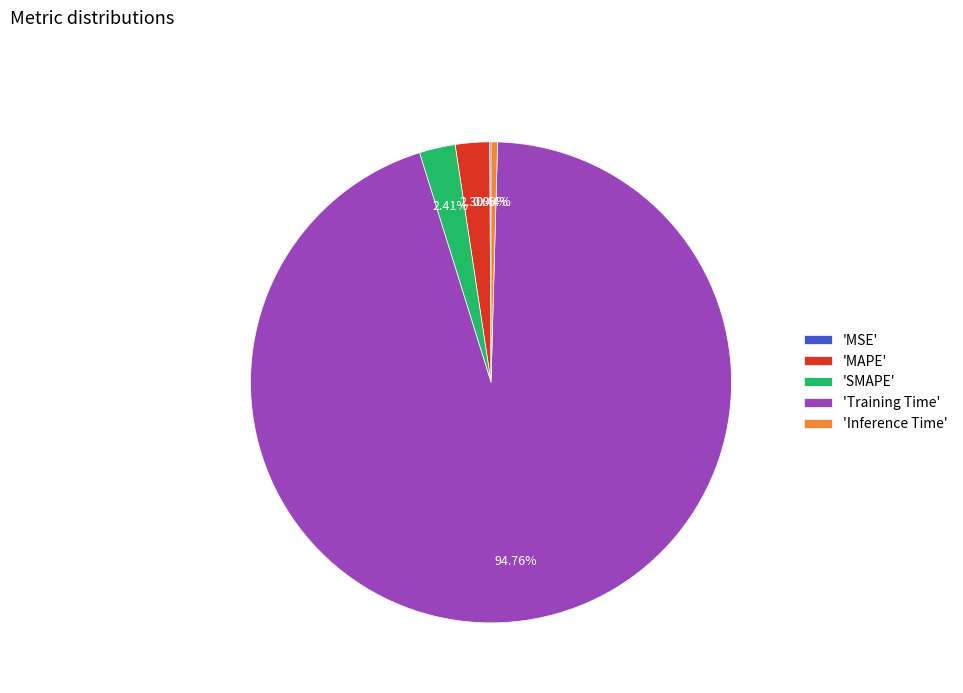

Do 'SMAPE' and 'Training Time' together represent more than half of the pie?

Yes